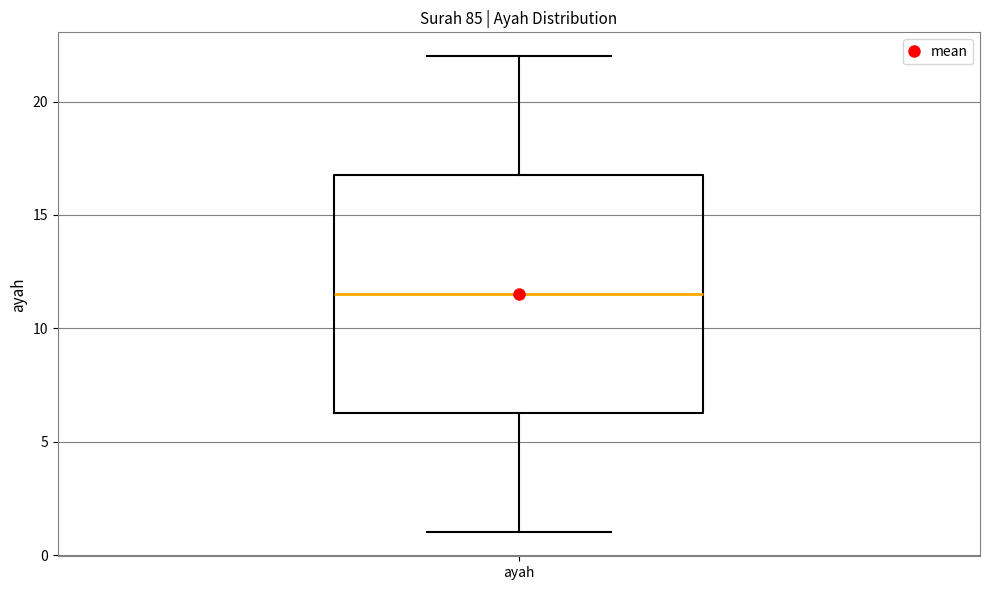

Transcribe this box plot: give where the median line is, the range the box spans, and where the two whiskers end, as read against the y-axis. The values are not printed on the chart, so give them approximately, as read against the axis.

median 11.5, box 6.5 to 17.0, whiskers 1.0 to 22.0